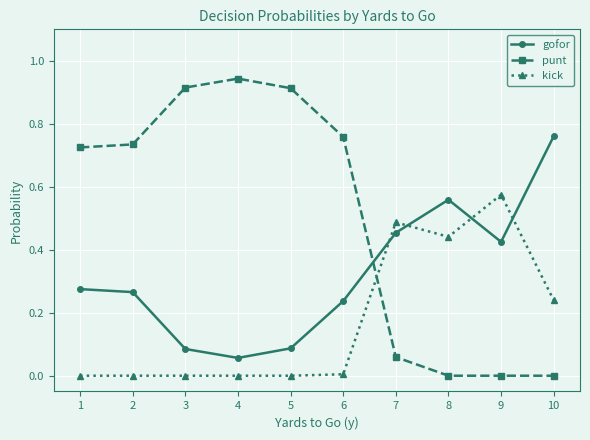

Which category has the highest value across all series?

4